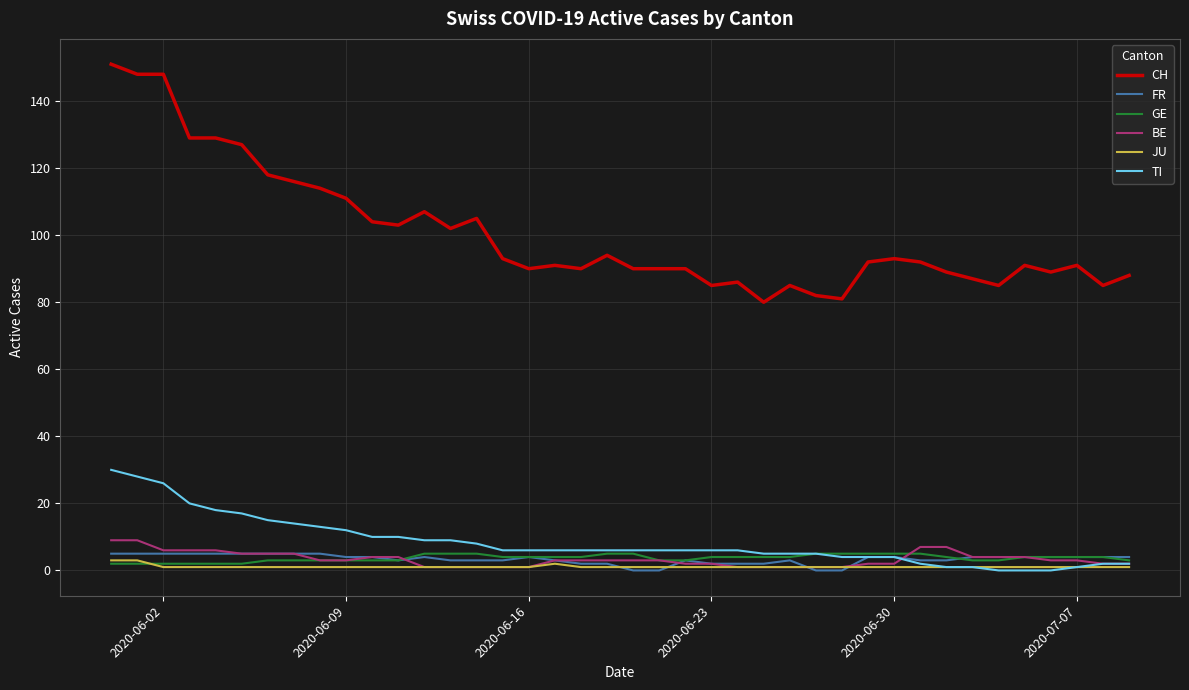

At how many categories does at least one series exceed 113?

9